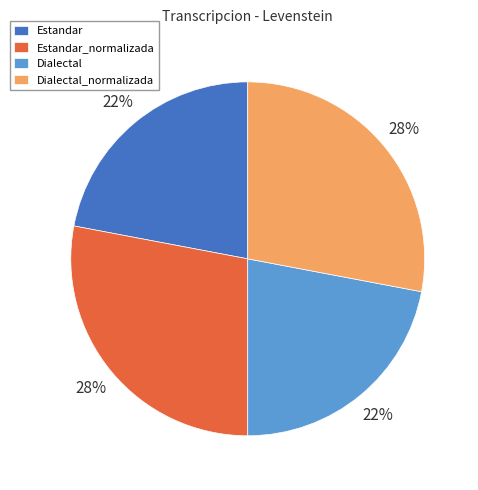

The Estandar slice represents 11% of the pie. True or false?

False